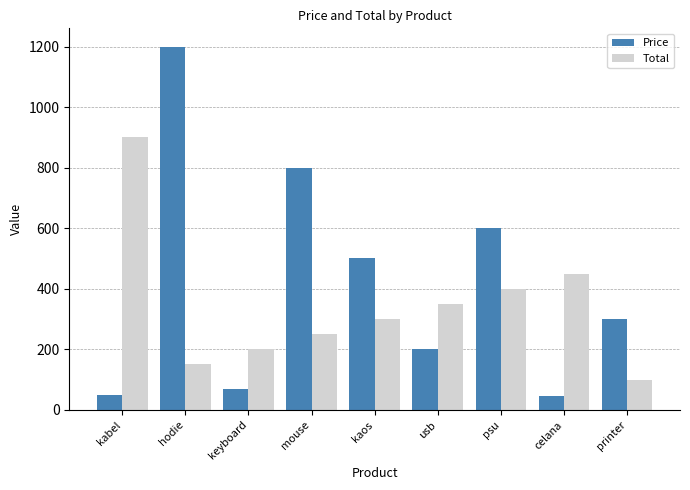

What is the spread (max minus min) of values at usb?

150